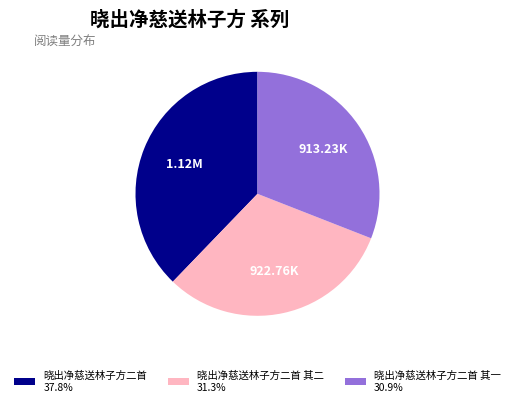

Approximately how many times larger is the value at 晓出净慈送林子方二首 其二 31.3% compared to 晓出净慈送林子方二首 37.8%?

0.8